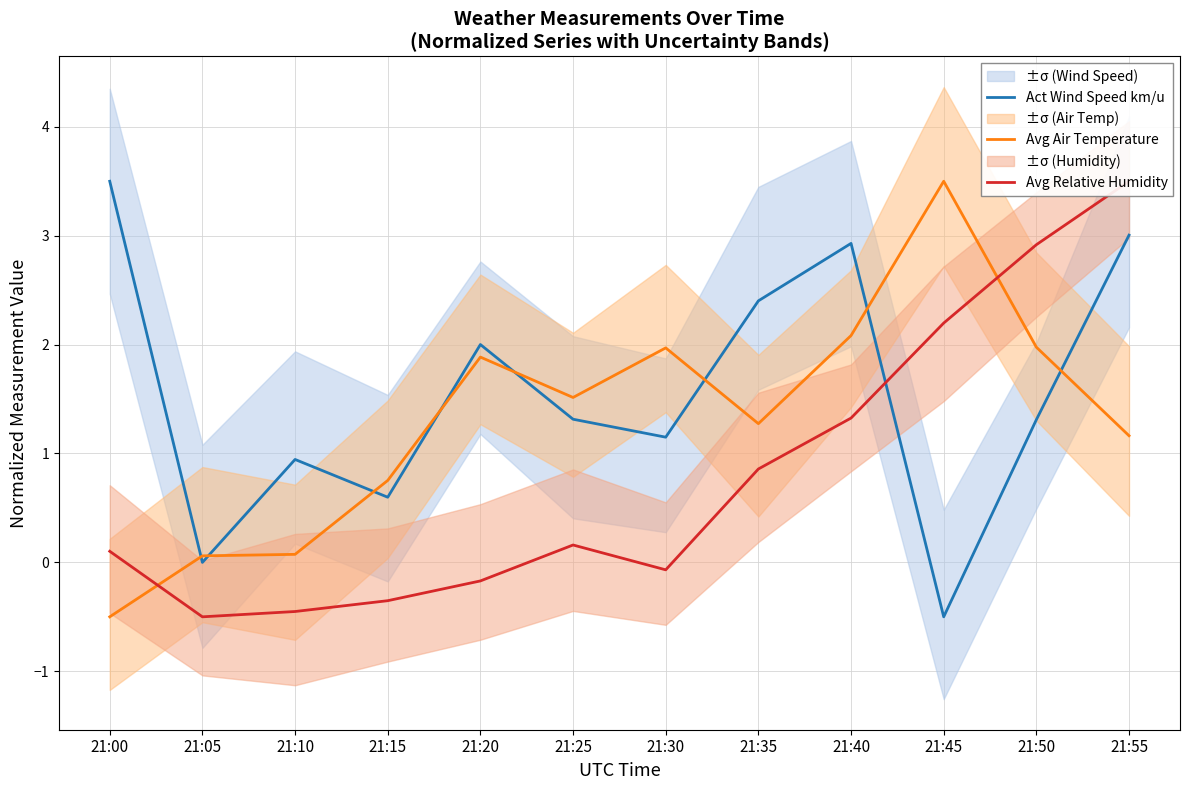

What is the difference between the maximum and minimum values in the Avg Relative Humidity series?

4.0